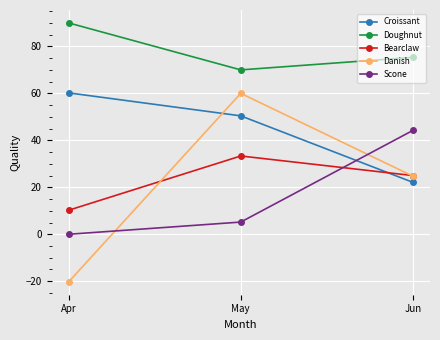

How many values in the Scone series exceed 5?

2